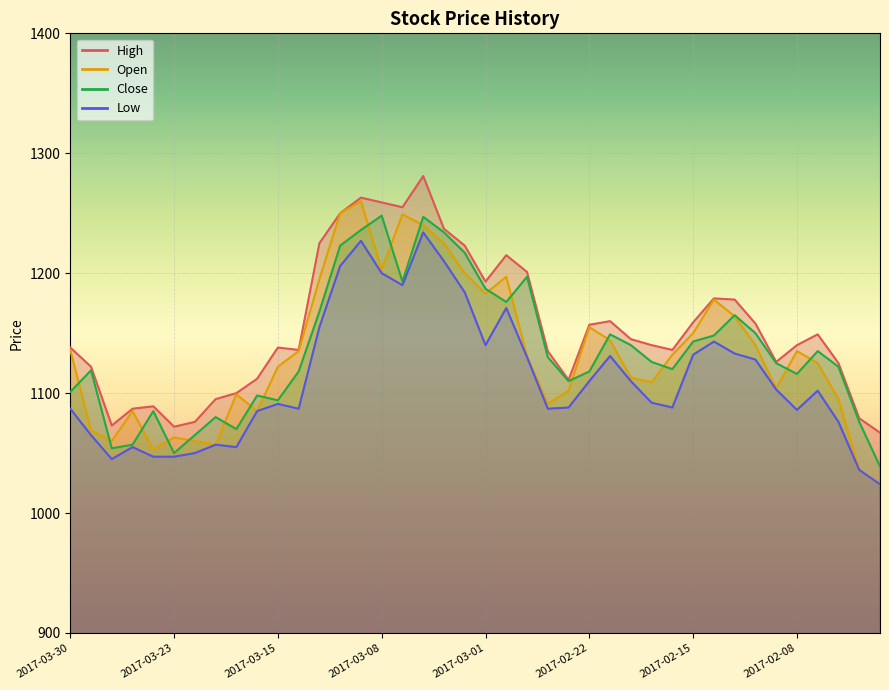

The High series shows 1112 at 2017-03-16. True or false?

True